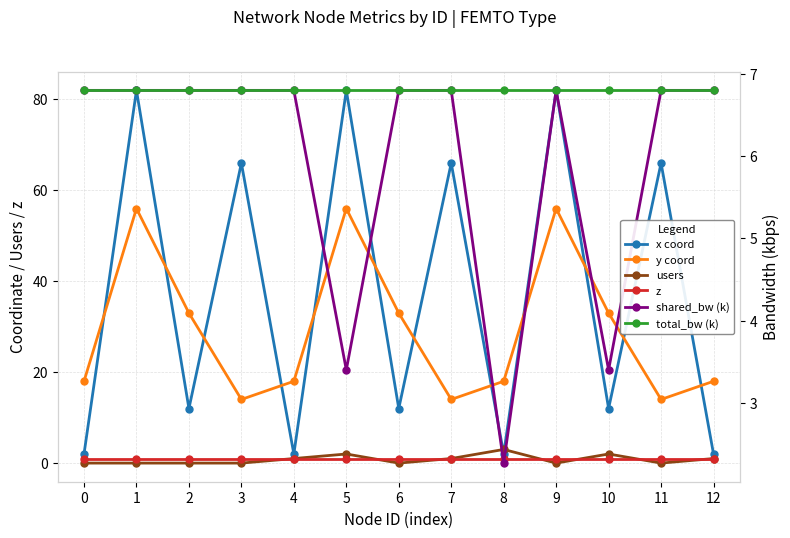

Which series has the largest total across all categories?

x coord